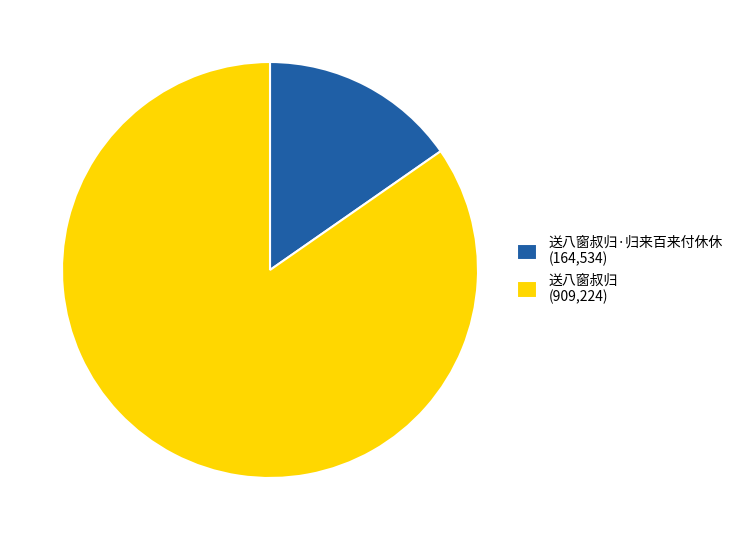

Is the sum of 送八窗叔归 (909,224) and 送八窗叔归·归来百来付休休 (164,534) greater than half?

Yes